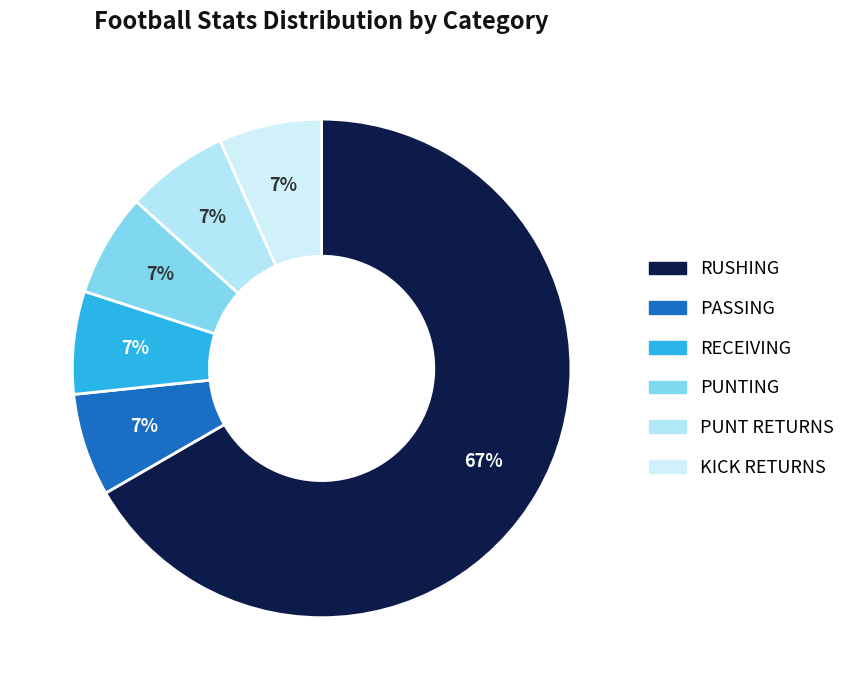

How many slices are in this pie chart?

6